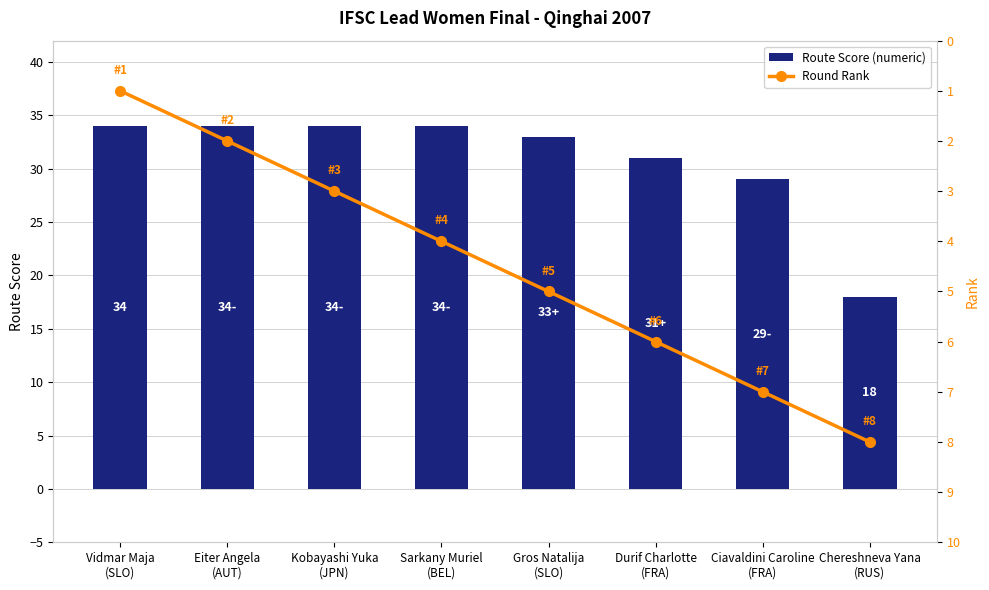

How many groups of bars are there?

8